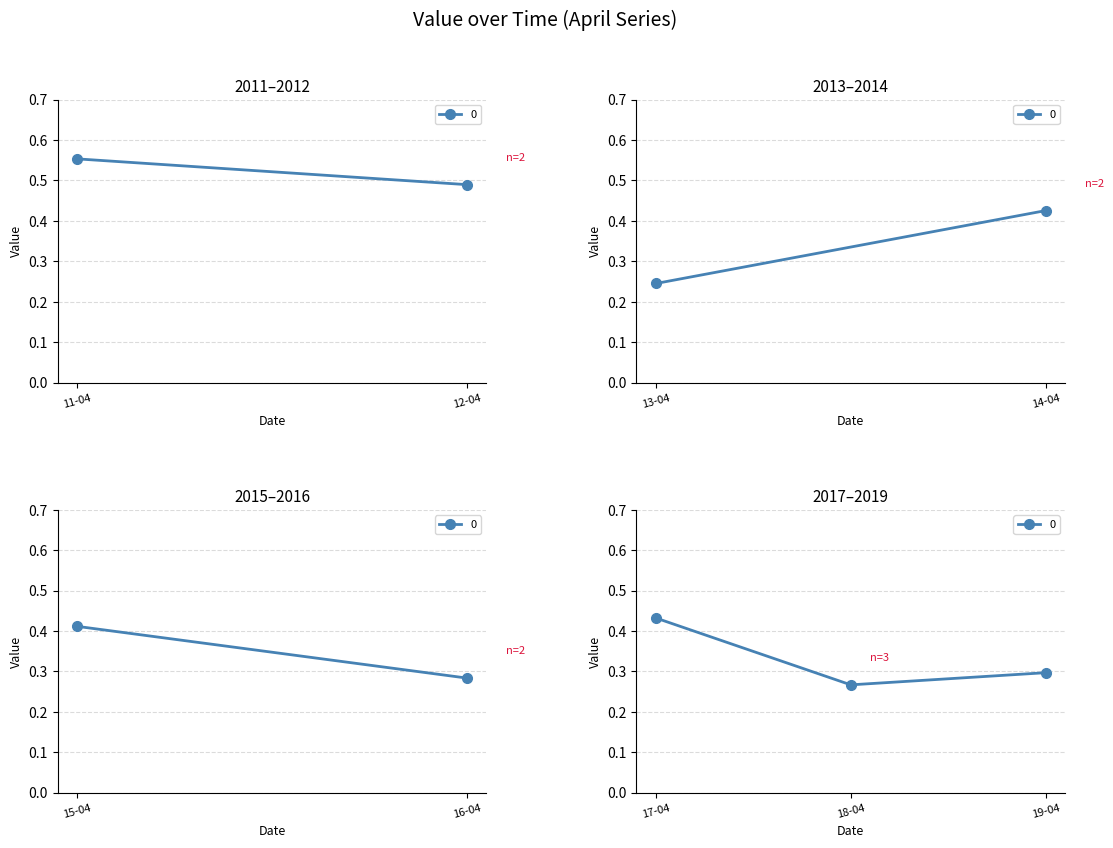

How many data points does each series have?

3